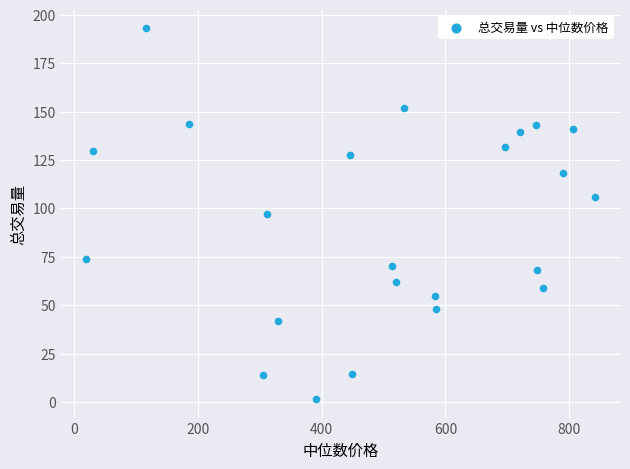

What is the range of X values (max minus min)?

821.4